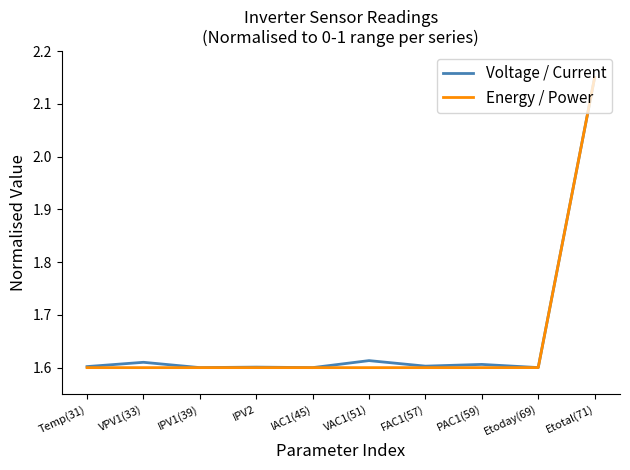

What position from the left is Etoday(69)?

9